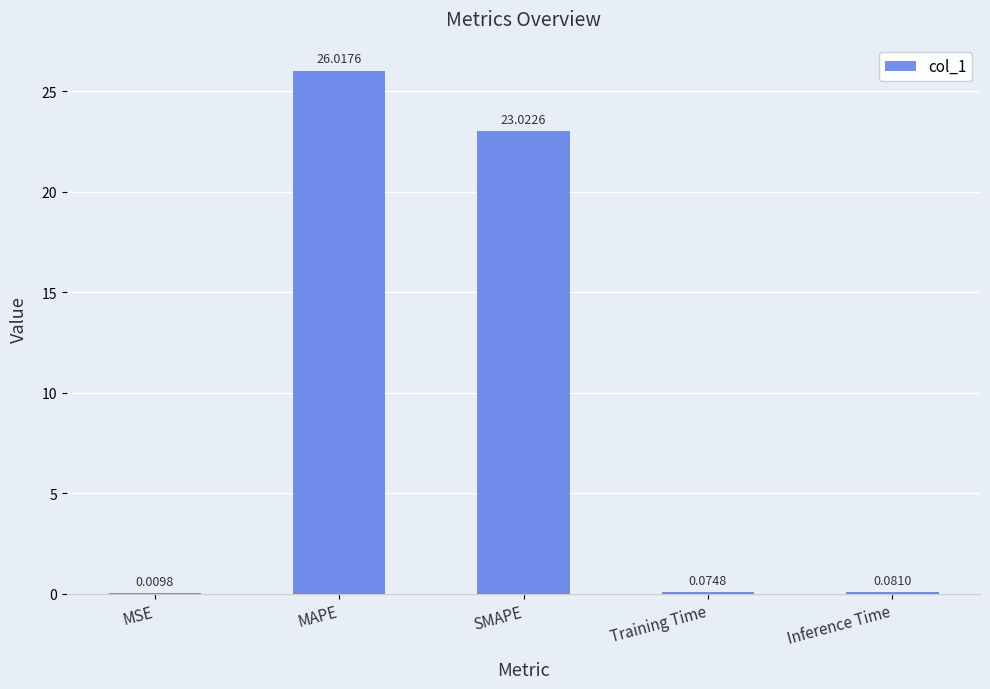

Where is the data nearest to the value 13?

SMAPE